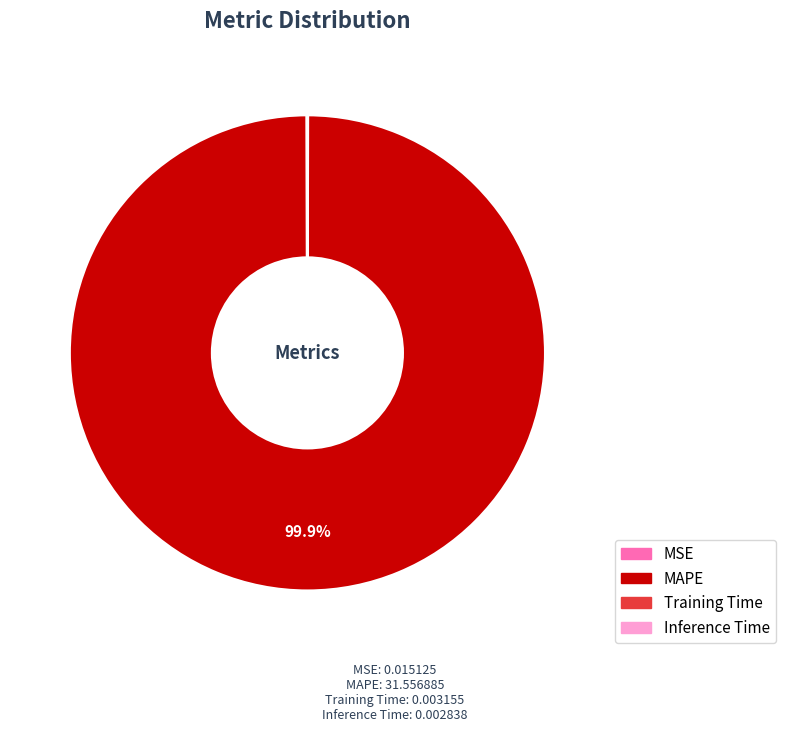

Is there any slice that represents more than half of the pie?

Yes